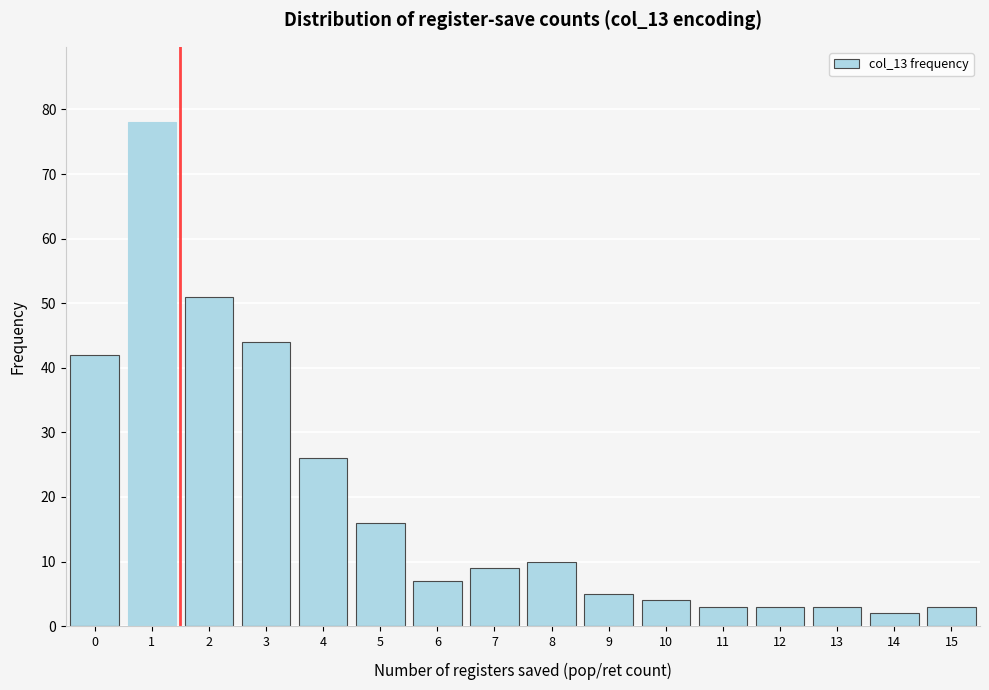

Reading left to right, transcribe all the data shown in this chart.

0=42	1=78	2=51	3=44	4=26	5=16	6=7	7=9	8=10	9=5	10=4	11=3	12=3	13=3	14=2	15=3